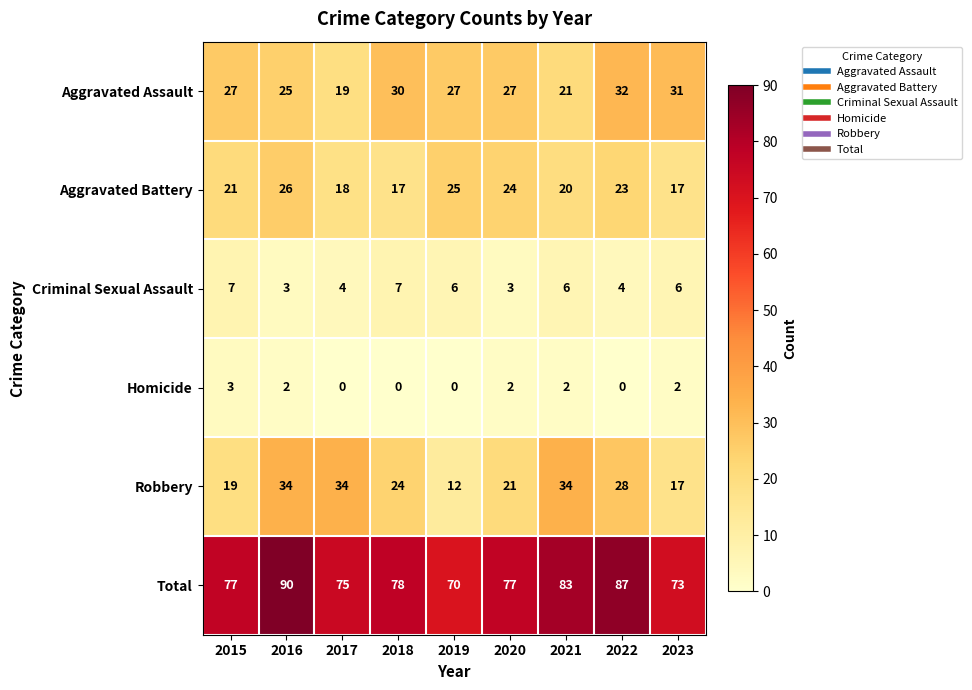

At 2022, list the series in order from smallest to largest.

Homicide, Criminal Sexual Assault, Aggravated Battery, Robbery, Aggravated Assault, Total